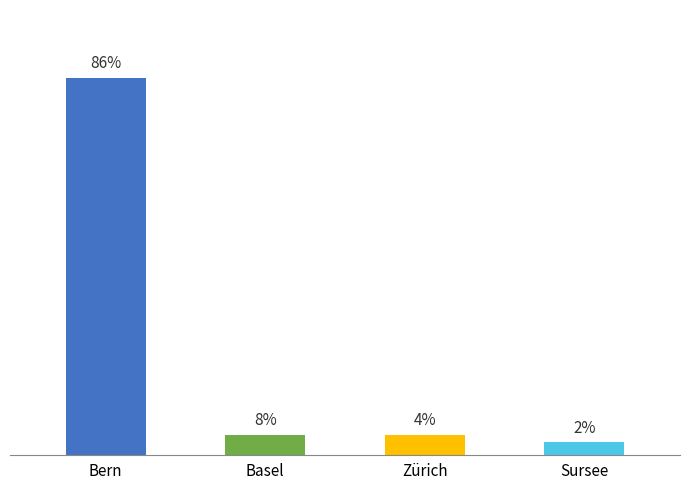

What position from the right is Bern?

4